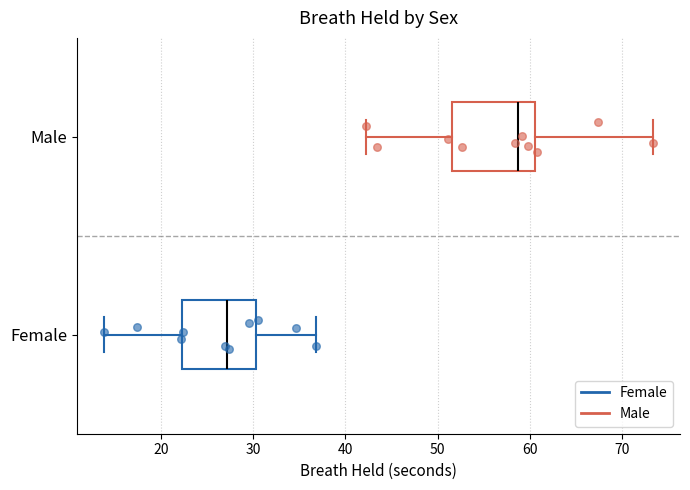

Reading bottom to top, read every box against the x-axis: the position of its median line, the range the box covers, and the ends of its whiskers. The values are not printed on the chart, so give them approximately, as read against the axis.

Female: median 27, box 22 to 30, whiskers 14 to 37
Male: median 59, box 52 to 60, whiskers 42 to 73